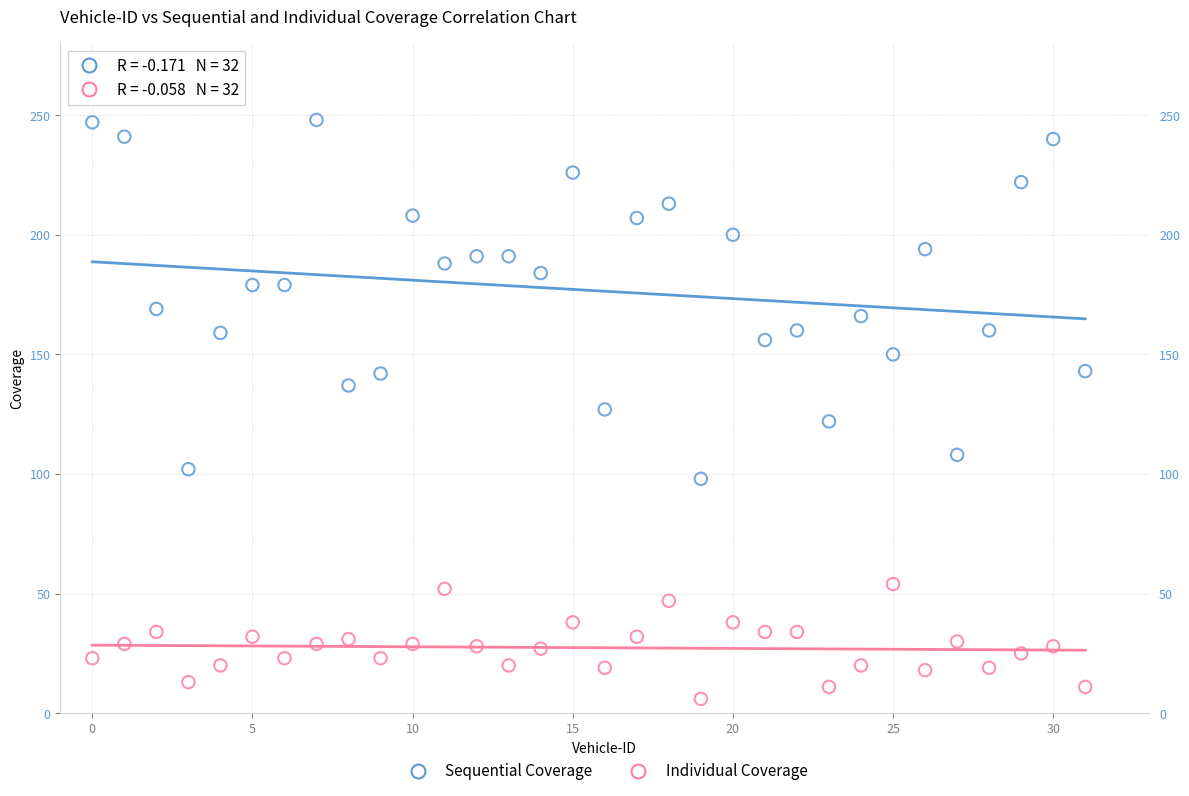

Which series contains the lowest Y value?

Individual Coverage